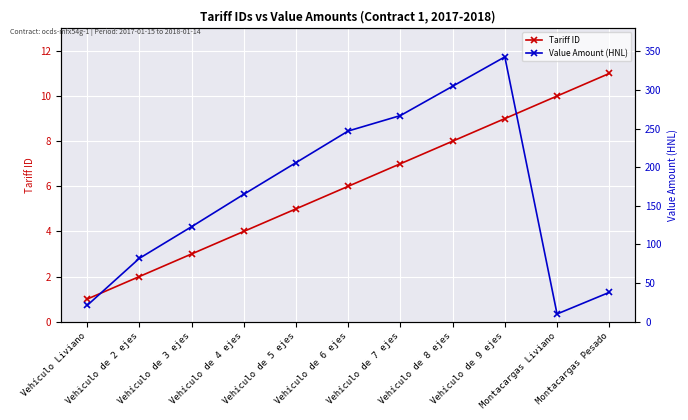

True or false: Tariff ID has more than 0 interior local peaks.

False